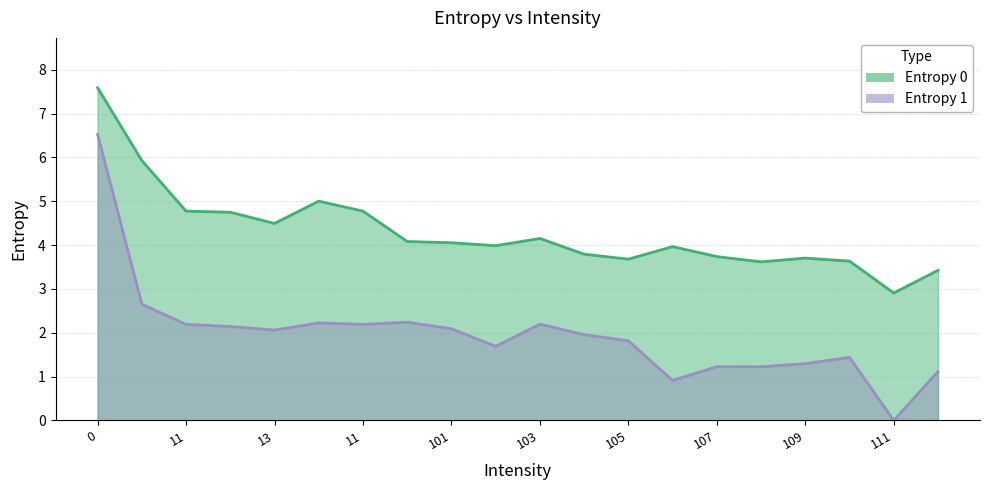

Where is Entropy 0 nearest to the value 5?

10